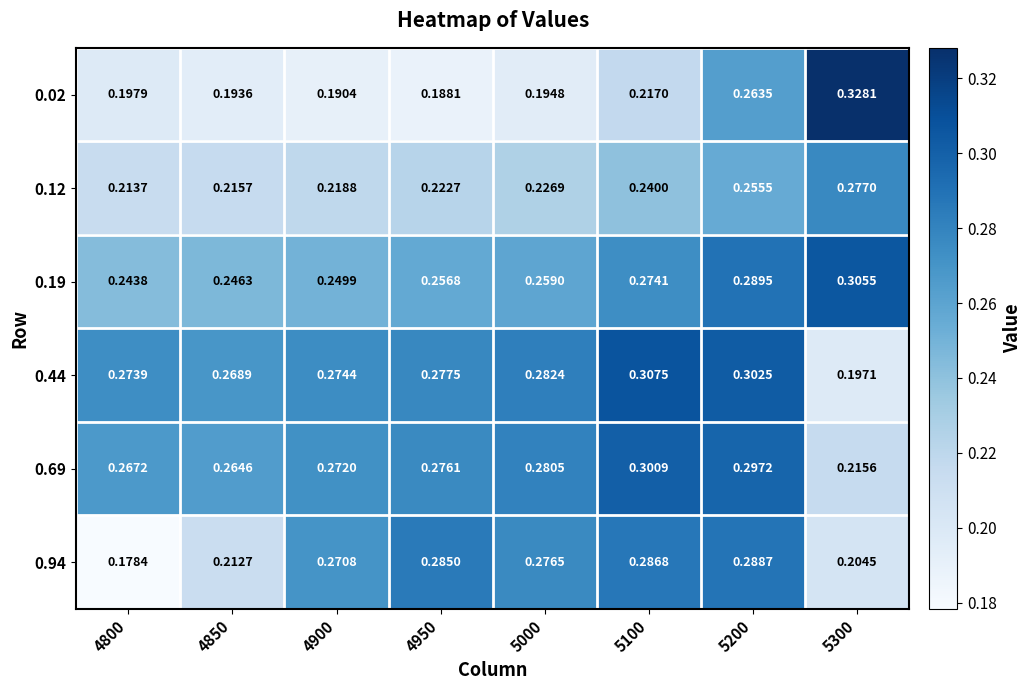

List the series in order of their peak value, lowest first.

0.12, 0.94, 0.69, 0.19, 0.44, 0.02